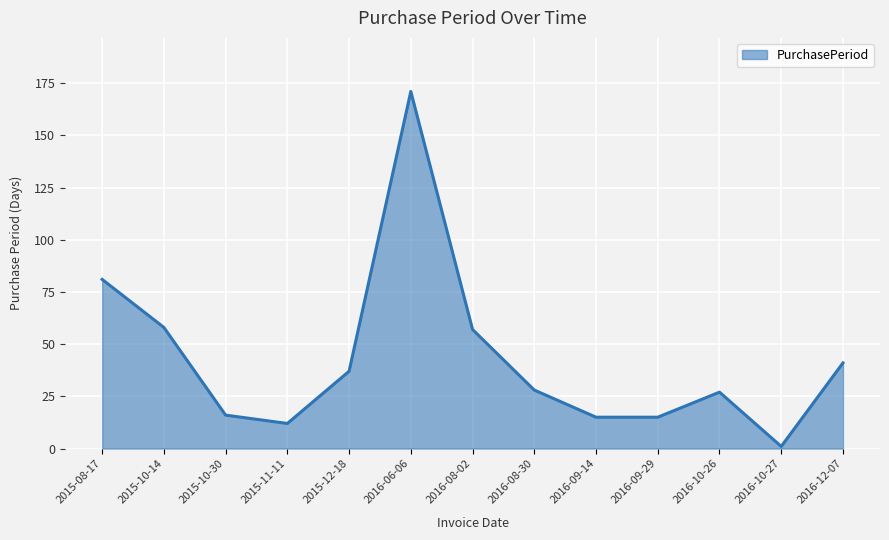

What position from the left is 2015-10-14?

2